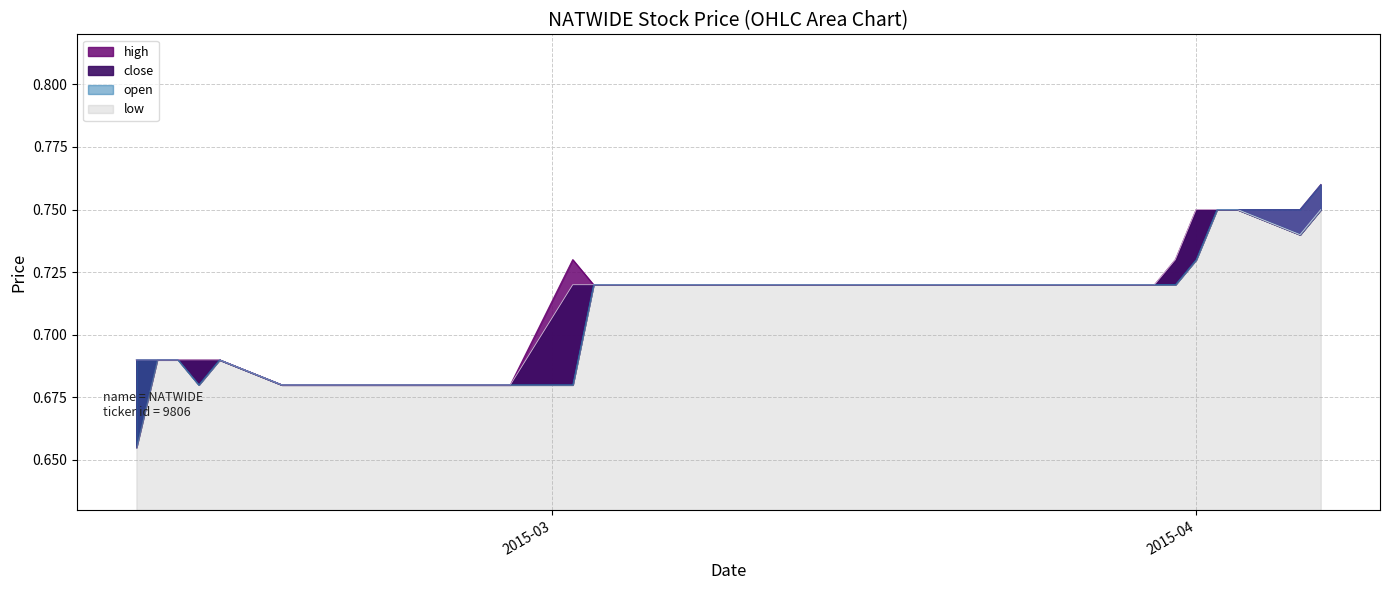

The close series shows 0.7 at 2015-03-23. True or false?

True